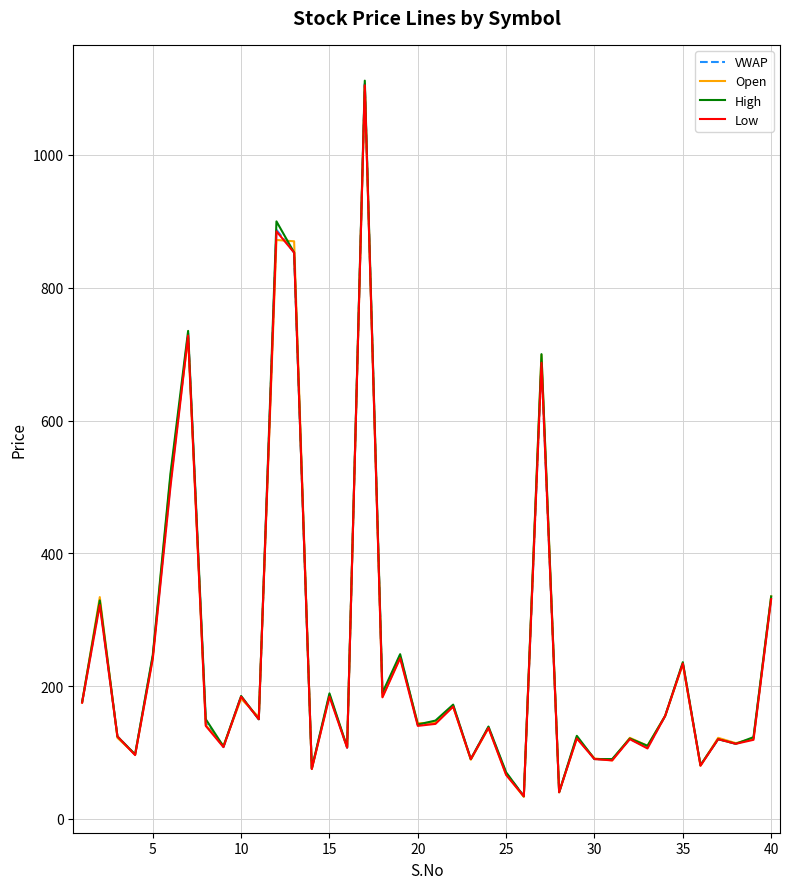

Which series has the largest range (max minus min)?

High